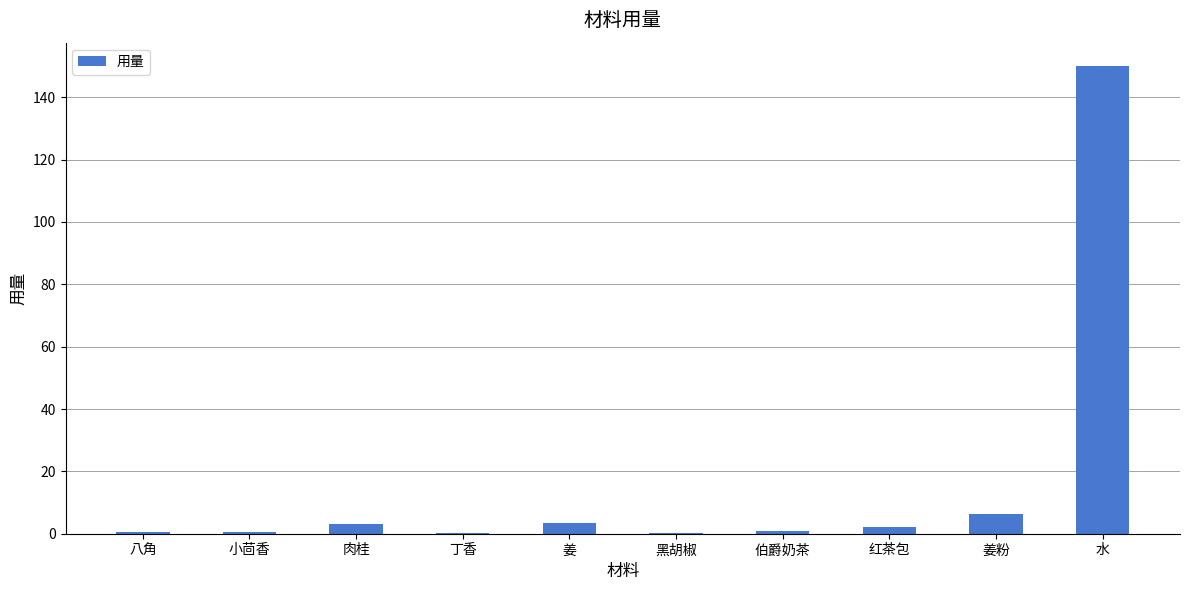

How many data points does each series have?

10